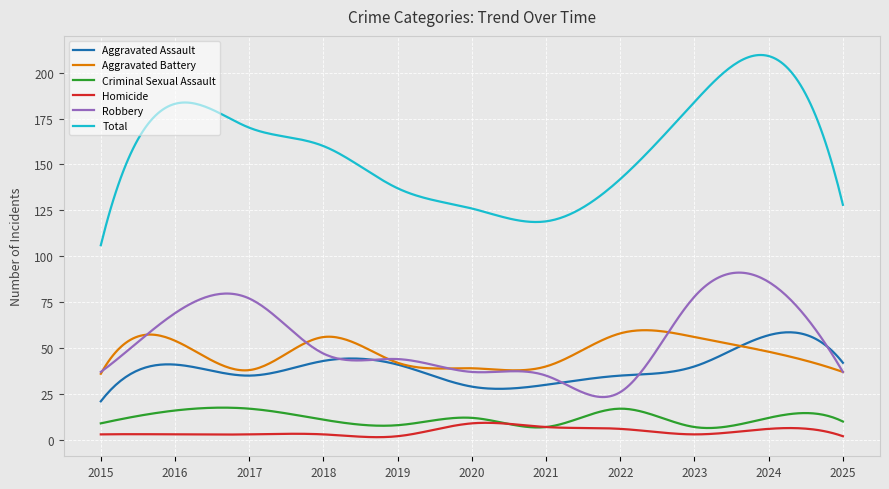

What is the maximum value for Total?

209.6